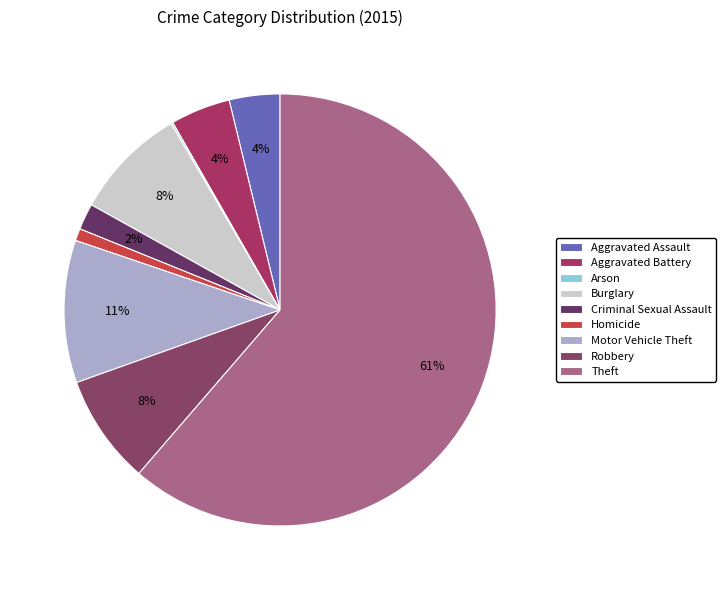

What is the ratio of the value at Aggravated Assault to the value at Robbery?

0.5